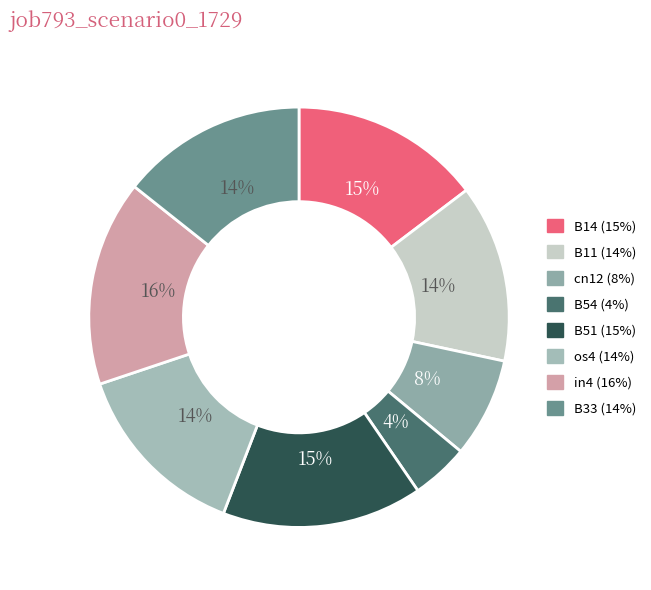

Which slice is the largest?

in4